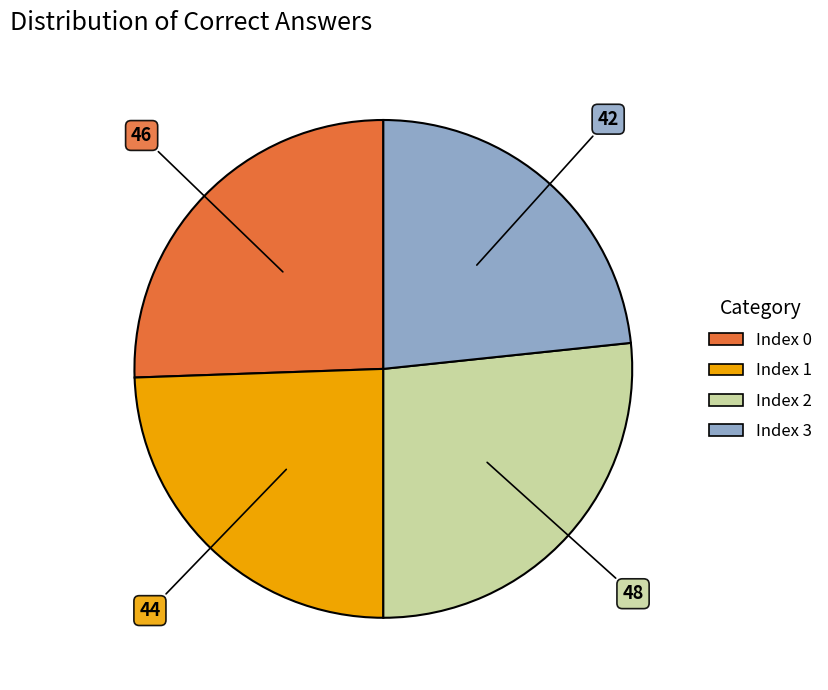

Is there a majority slice in this chart?

No